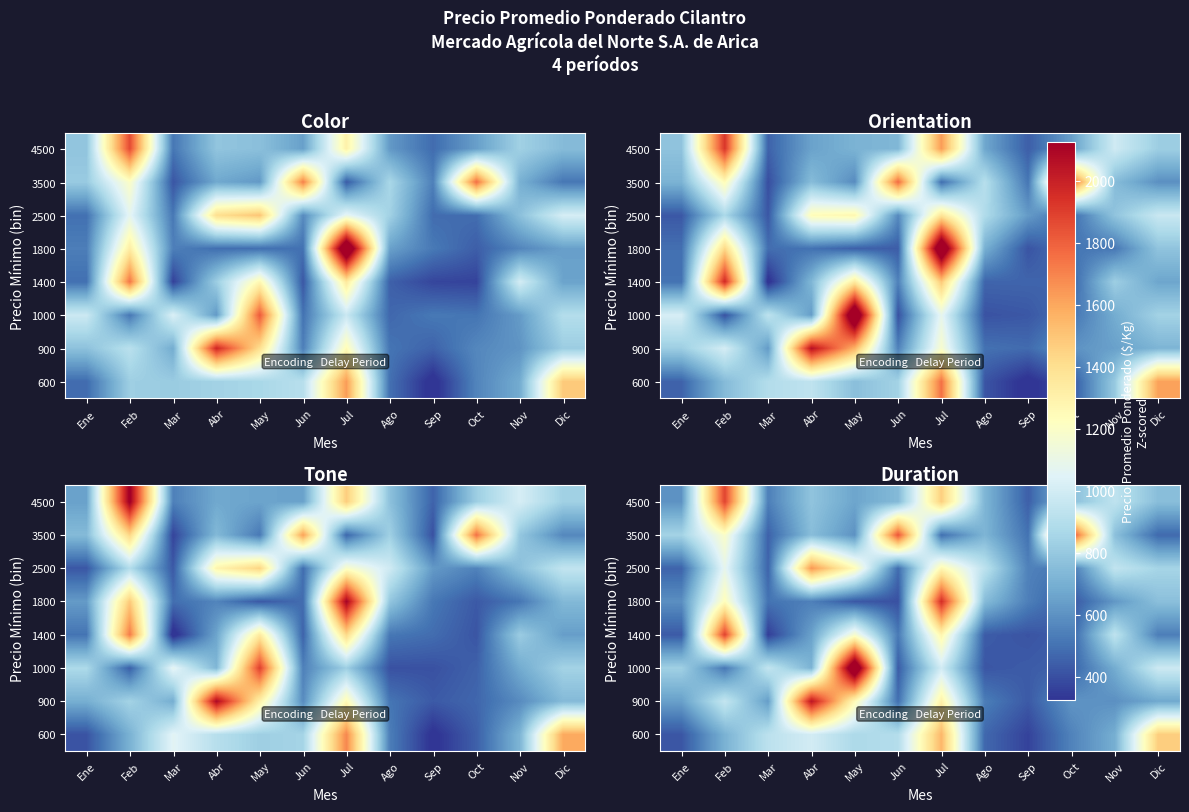

Reading right to left, what are all the values shown in this chart?

row_0: 1469.0	694.6	552.0	365.1	470.7	1547.8	897.0	873.7	1001.0	924.2	710.2	418.7
row_1: 673.8	595.8	607.8	430.8	535.6	1304.0	494.4	1250.2	2045.8	637.6	950.6	644.1
row_2: 982.2	687.2	453.6	435.6	420.2	996.0	438.6	2392.9	716.8	948.6	518.6	832.4
row_3: 537.1	934.0	447.4	414.3	437.1	1281.3	526.8	1173.9	650.9	352.5	1887.5	431.7
row_4: 764.0	618.1	421.8	542.2	747.2	1955.0	405.7	426.5	543.9	506.2	1234.3	590.9
row_5: 852.3	945.4	512.4	548.7	928.1	1268.1	485.0	1243.3	1645.2	459.4	1082.5	458.3
row_6: 475.3	764.7	1885.7	502.8	720.8	493.9	1832.7	601.3	754.1	455.4	1191.8	844.8
row_7: 758.2	934.2	757.1	448.5	723.1	1464.5	739.9	663.4	782.5	541.3	1880.6	605.5